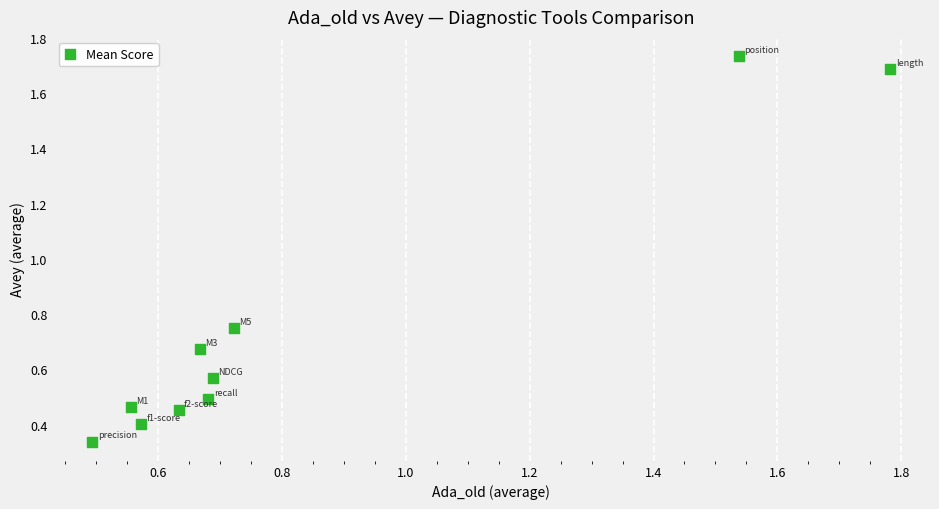

What is the range of X values (max minus min)?

1.3